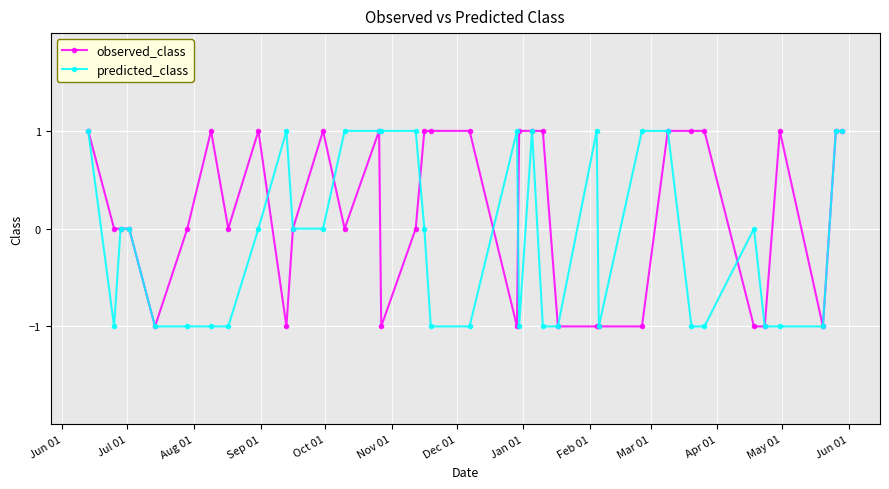

What is the sum of all predicted_class values?

-3